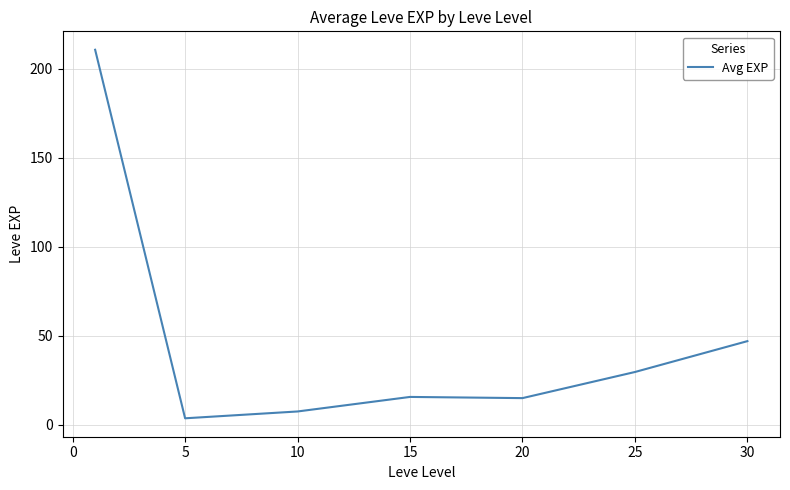

What is the maximum value shown in the chart?

210.7